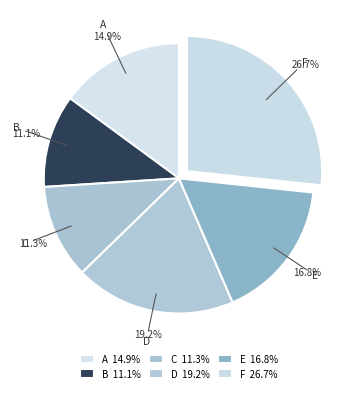

Between F and B, which is larger?

F